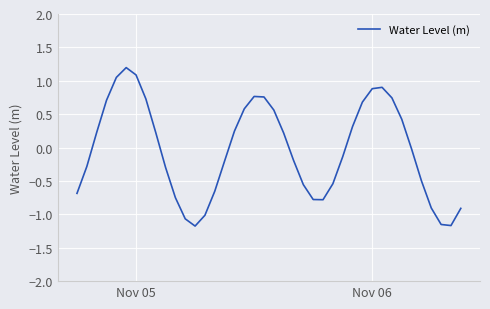

What is the difference between the maximum and minimum values?

2.4